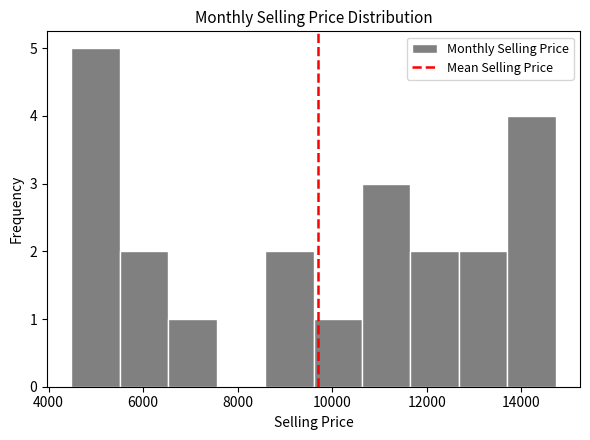

Reading left to right, transcribe this chart: for each bar, give the range it covers on the x-axis and its height. Neither the bar edges nor the heights are printed on the chart, so give them approximately, as read against the axes.

4400 to 5600: 5
5600 to 6600: 2
6600 to 7600: 1
7600 to 8600: 0
8600 to 9600: 2
9600 to 10600: 1
10600 to 11600: 3
11600 to 12600: 2
12600 to 13800: 2
13800 to 14800: 4